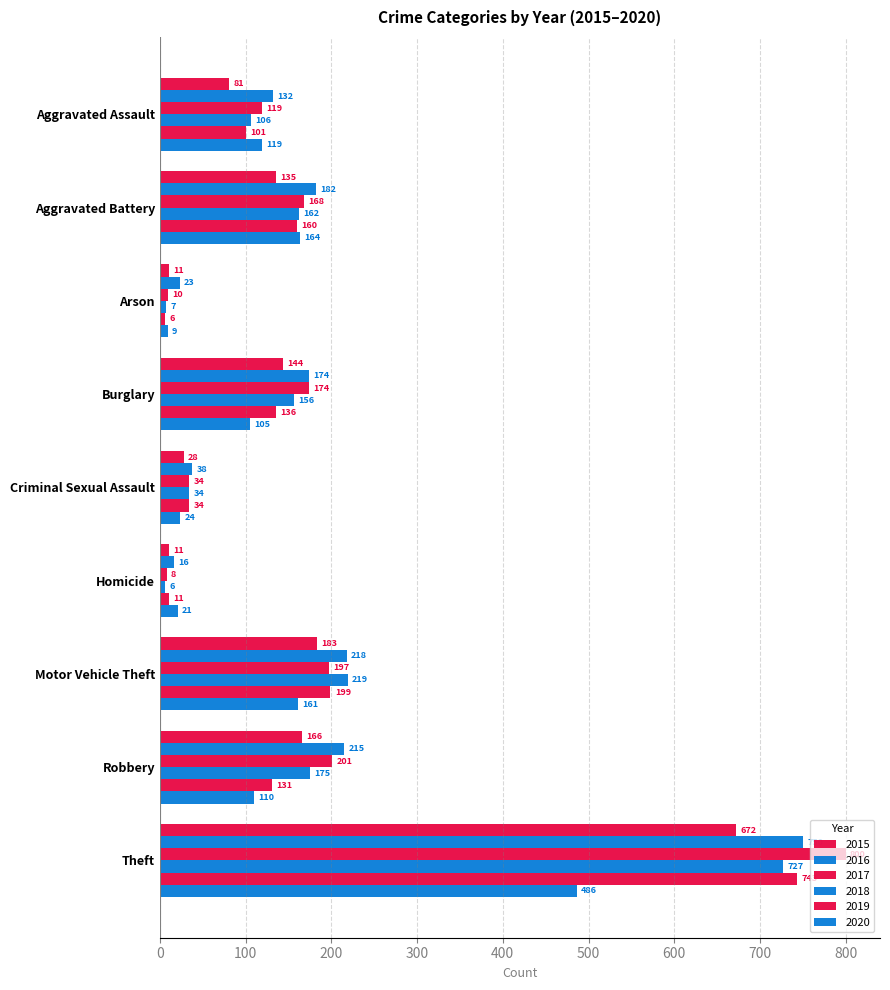

What is the total value across all series at Aggravated Assault?

658